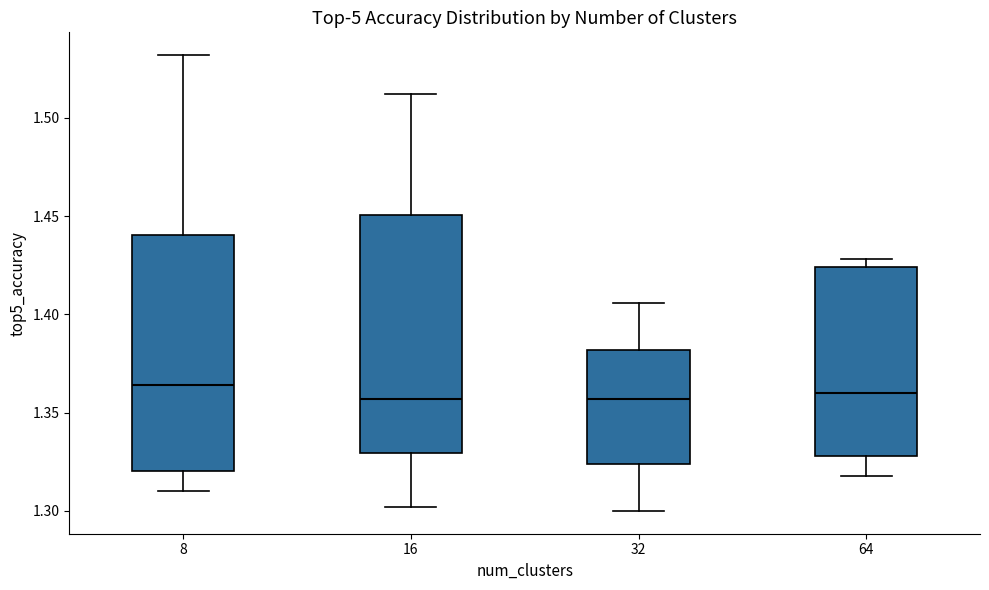

Reading left to right, read every box against the y-axis: the position of its median line, the range the box covers, and the ends of its whiskers. The values are not printed on the chart, so give them approximately, as read against the axis.

8: median 1.365, box 1.320 to 1.440, whiskers 1.310 to 1.530
16: median 1.355, box 1.330 to 1.450, whiskers 1.300 to 1.510
32: median 1.355, box 1.325 to 1.380, whiskers 1.300 to 1.405
64: median 1.360, box 1.330 to 1.425, whiskers 1.320 to 1.430